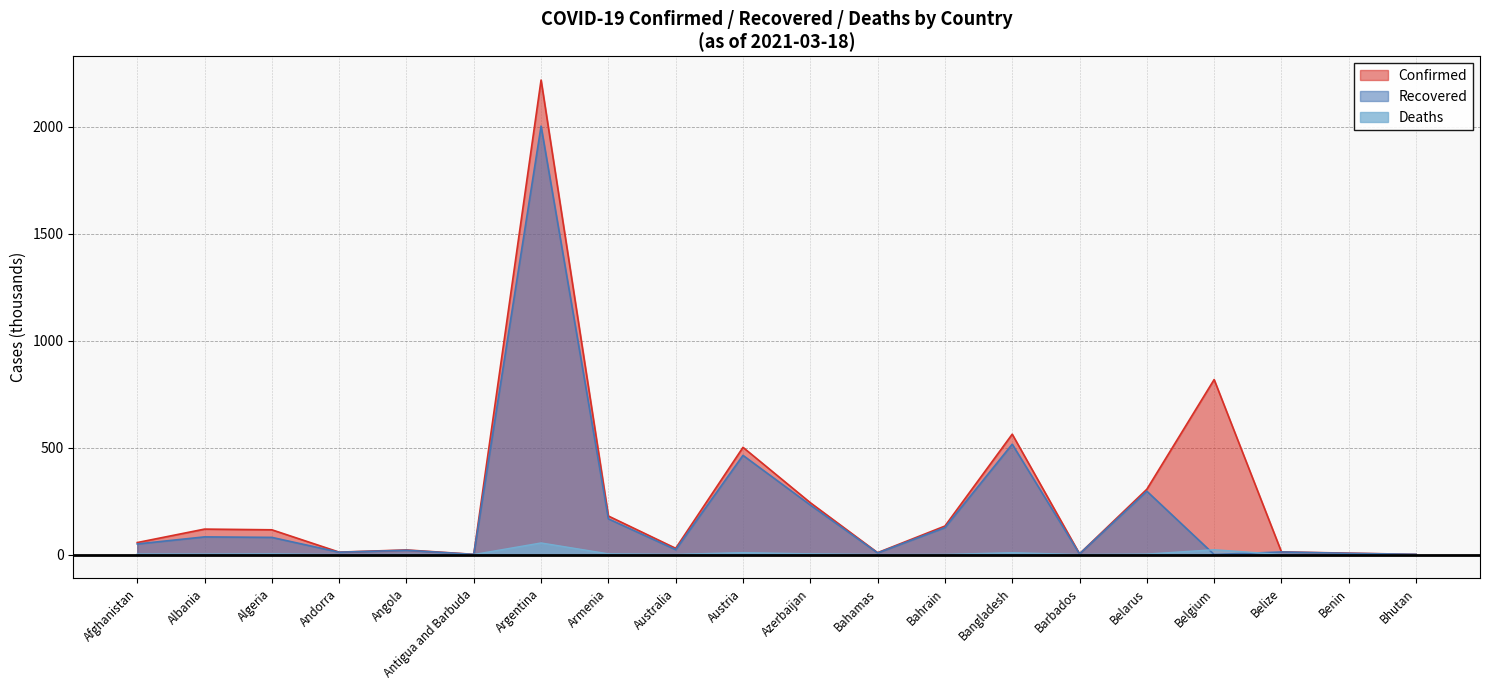

What position from the right is Azerbaijan?

10